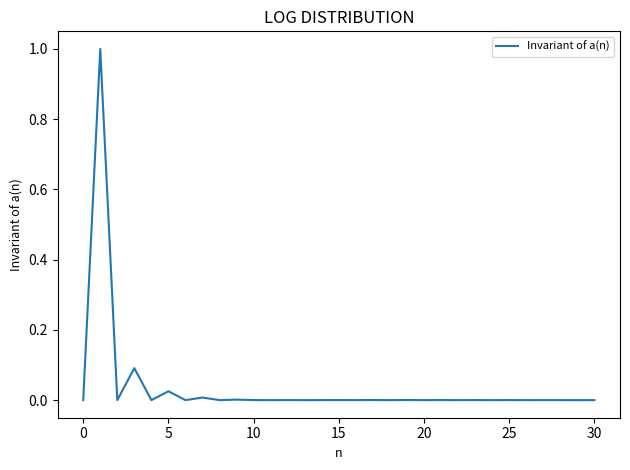

What is the difference between the maximum and minimum values?

1.0